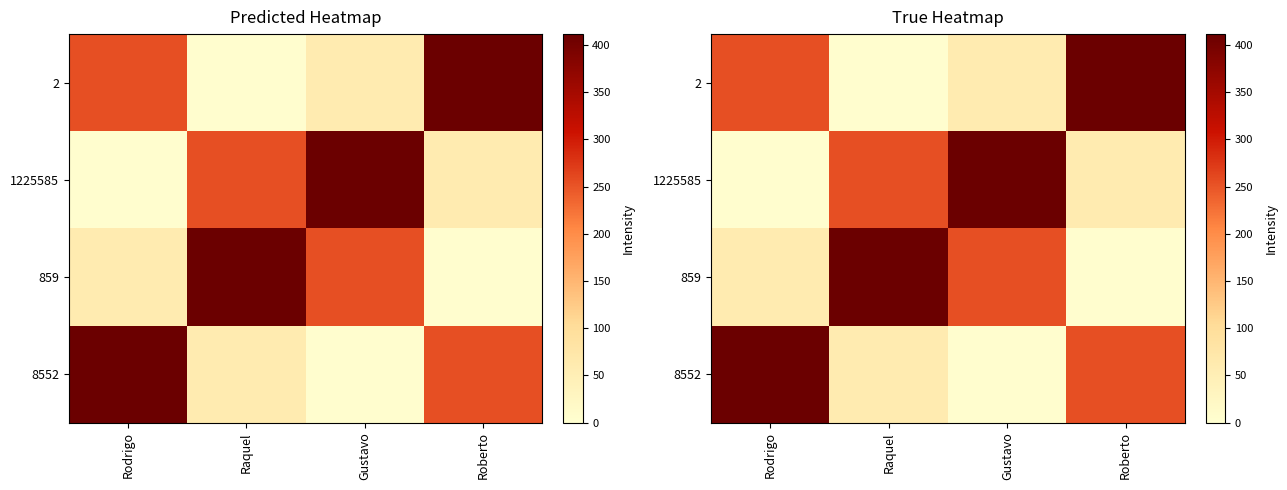

How many distinct data groups are displayed?

4